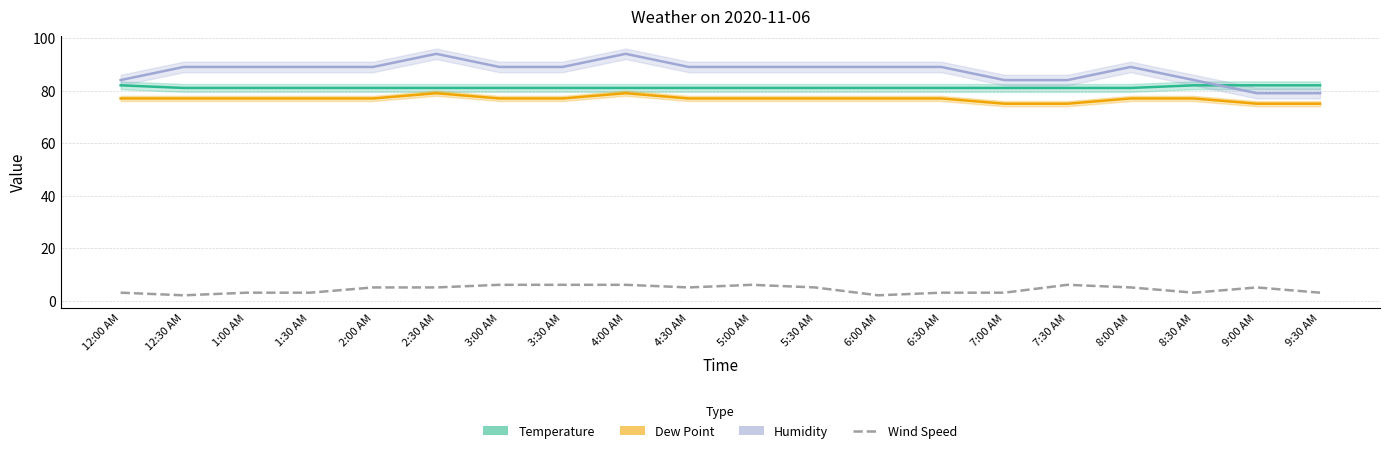

True or false: Dew Point and Wind Speed cross at least once.

False